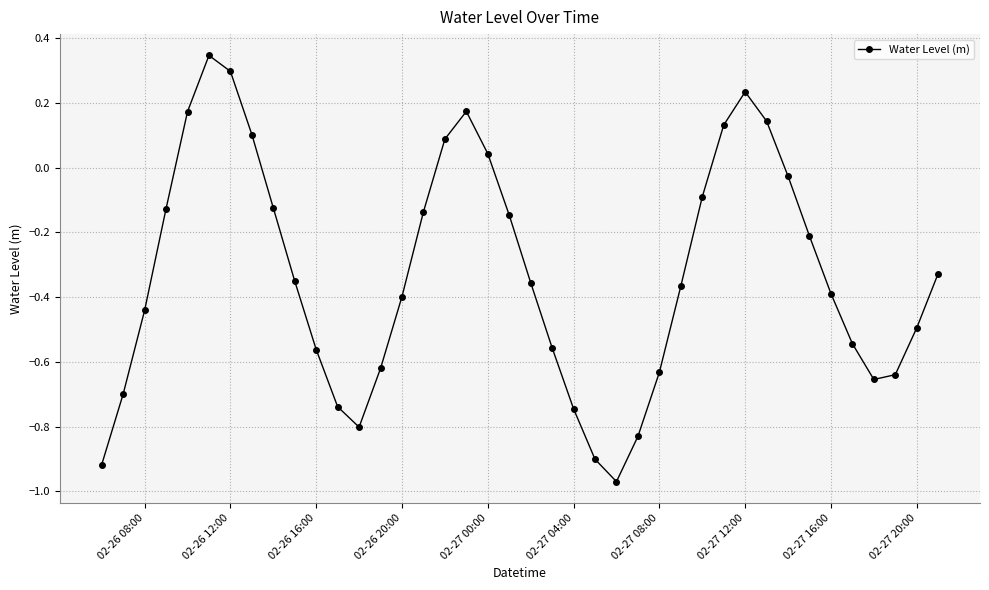

What is the sum of all values?

-13.1